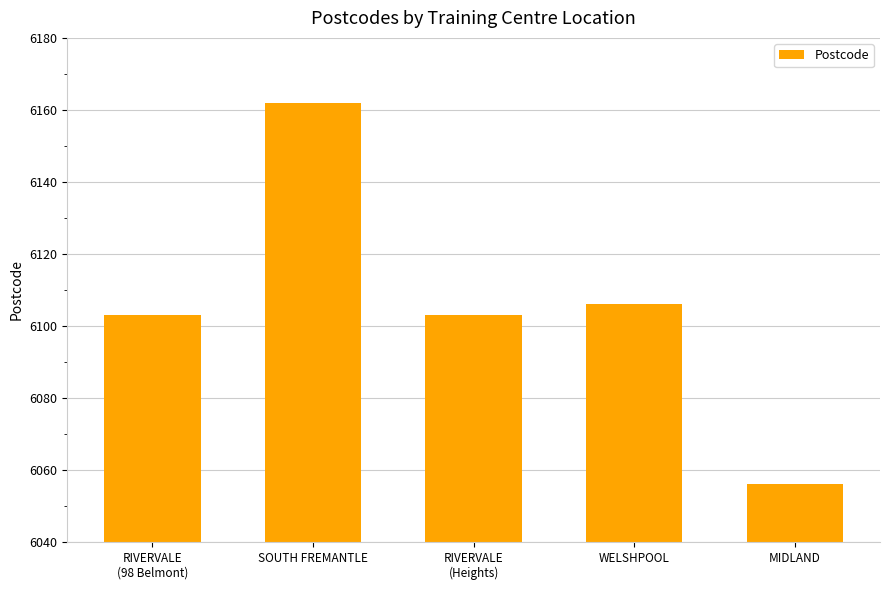

How many distinct data groups are displayed?

1